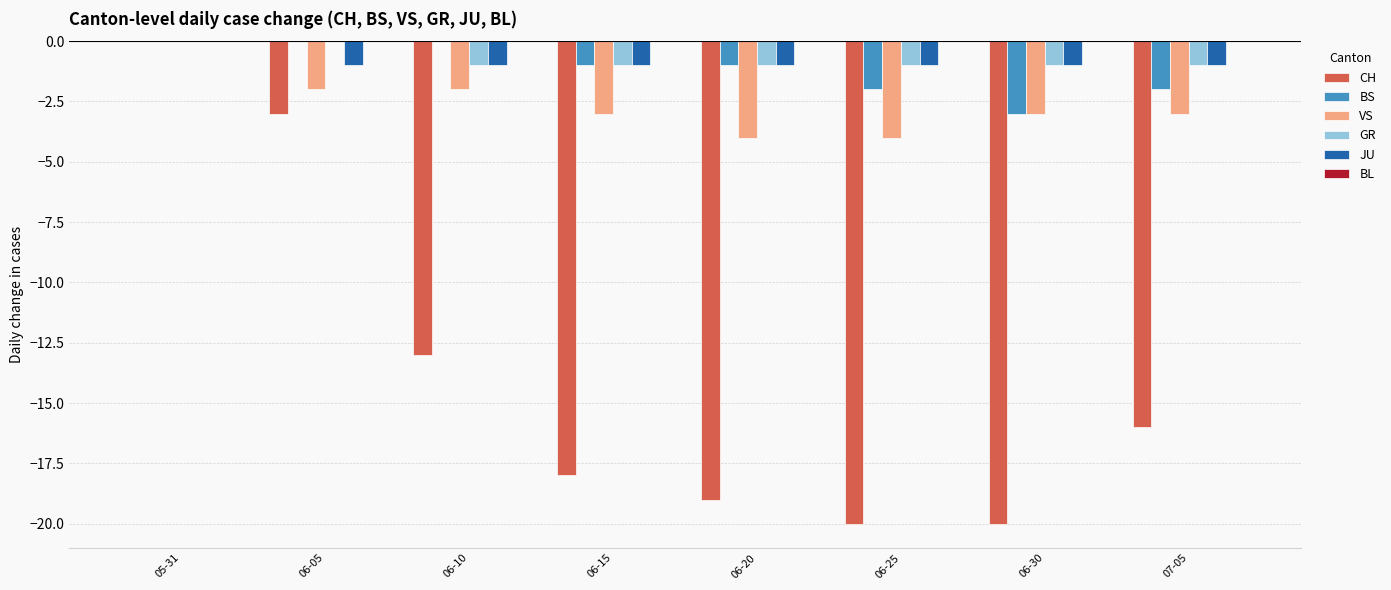

How many data points in CH are above -16?

3